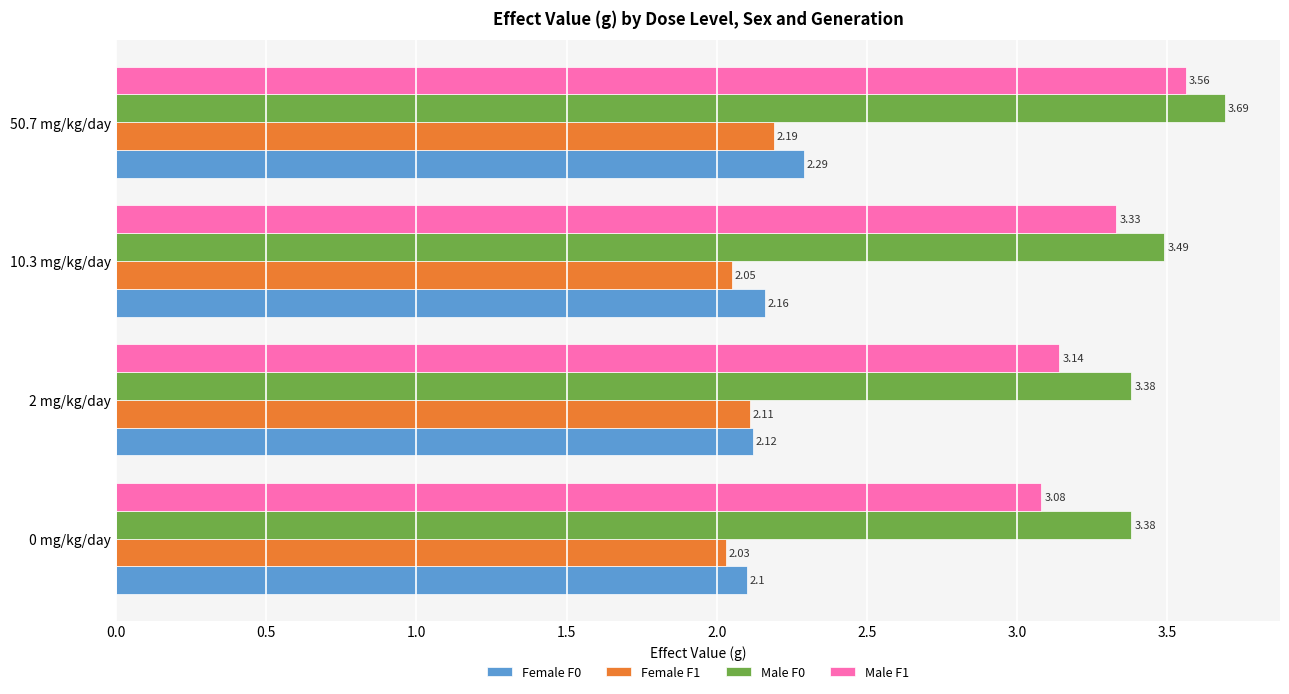

What is the sum of all Female F0 values?

8.7